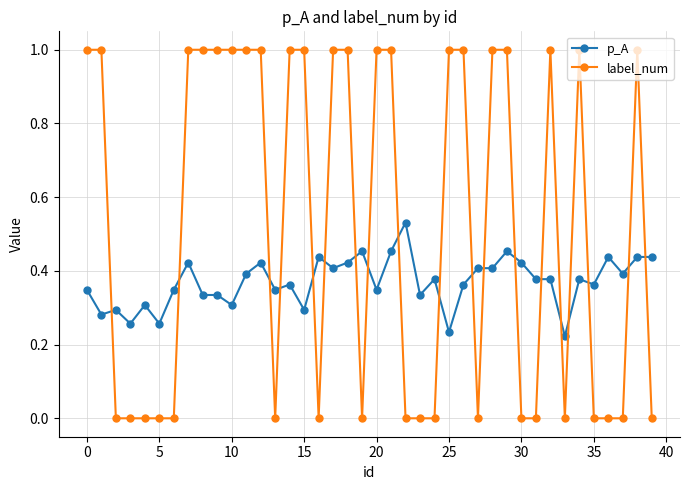

True or false: p_A and label_num cross at least once.

True